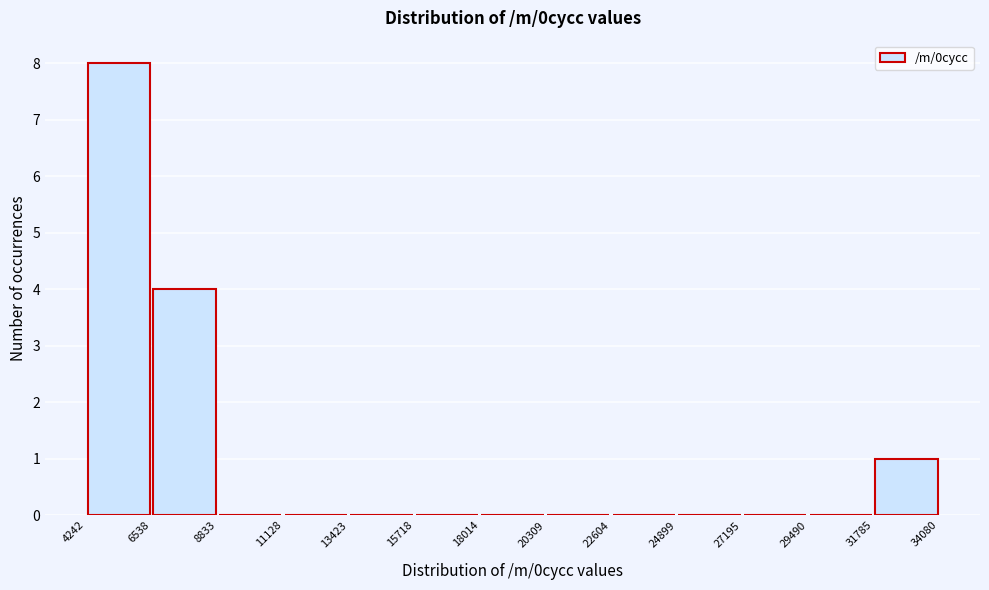

Which range on the x-axis has the tallest bar?

4242 to 6538